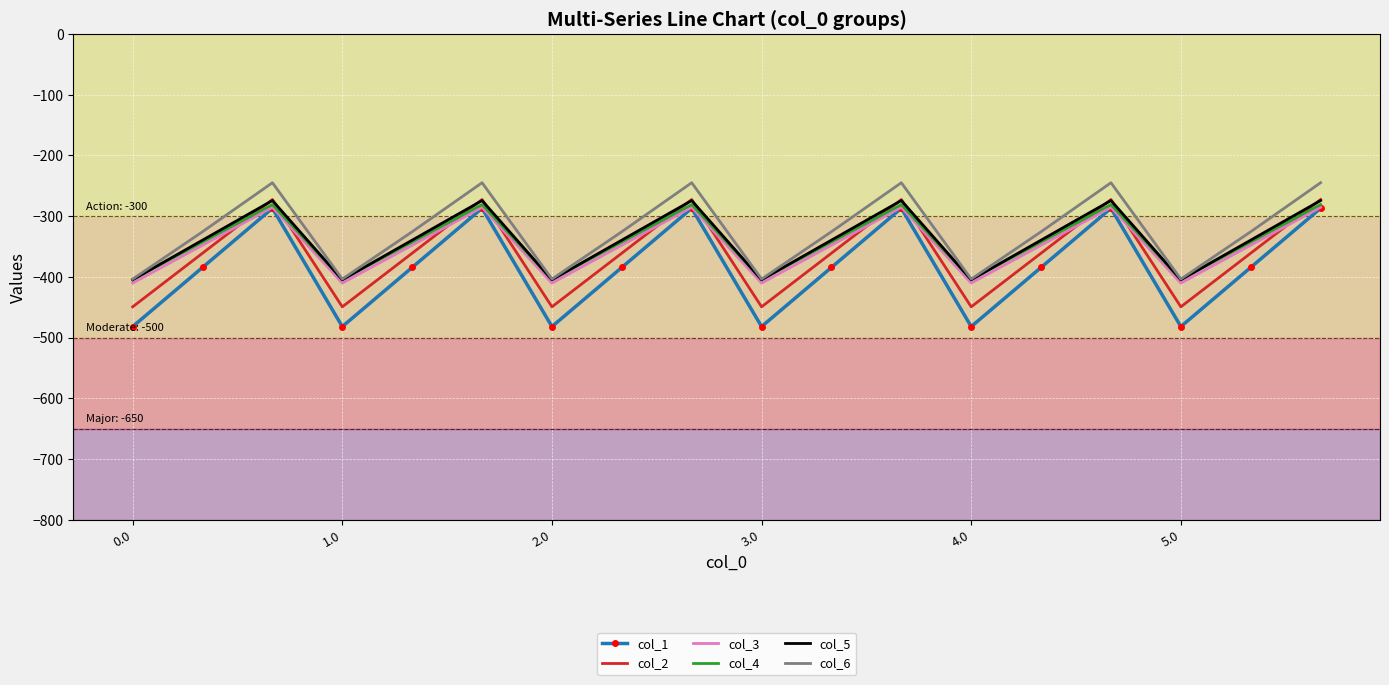

Which series has the largest range (max minus min)?

col_1